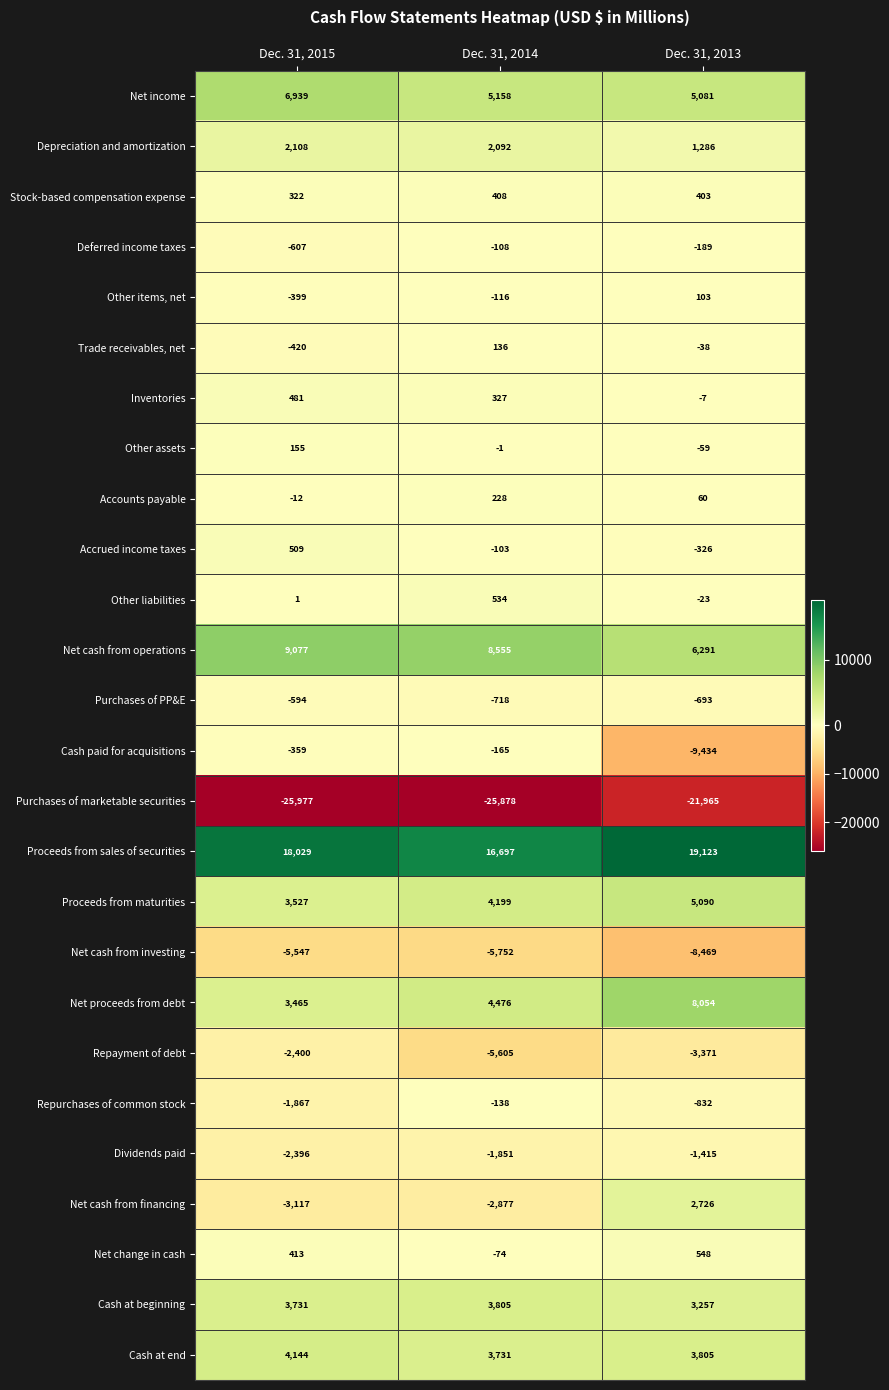

Is it true that Other items, net equals -399 at Dec. 31, 2015?

True